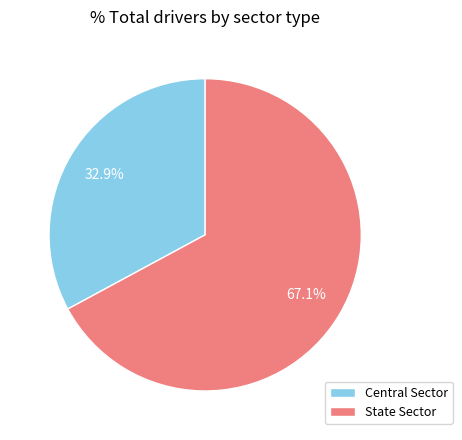

The State Sector slice represents 53% of the pie. True or false?

False